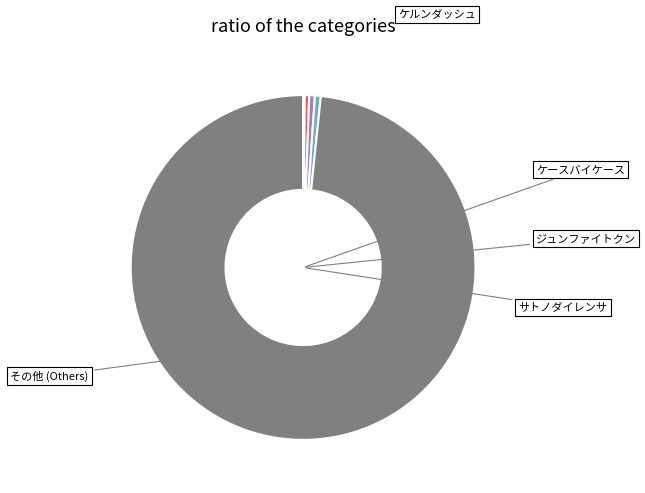

Does any single category account for the majority?

Yes